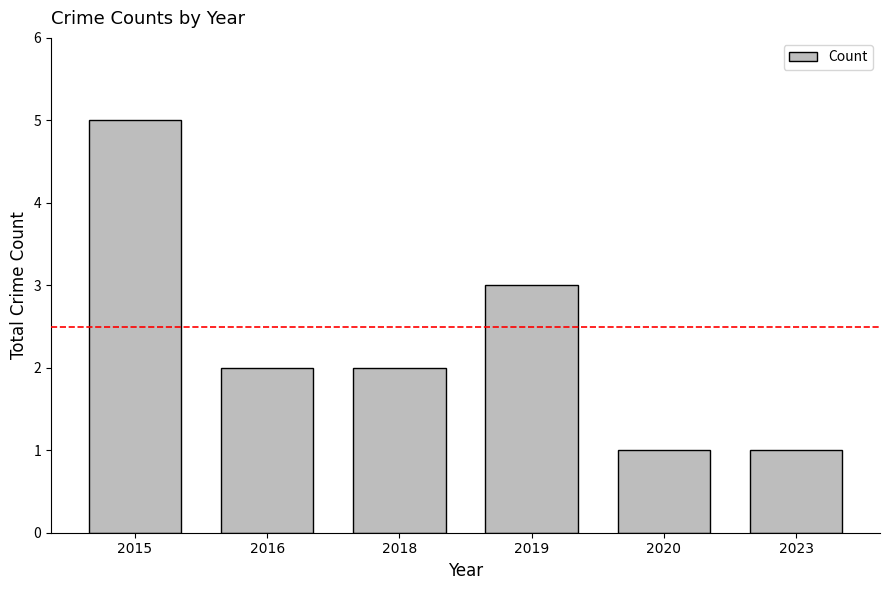

Reading left to right, what are all the values shown in this chart?

5	2	2	3	1	1